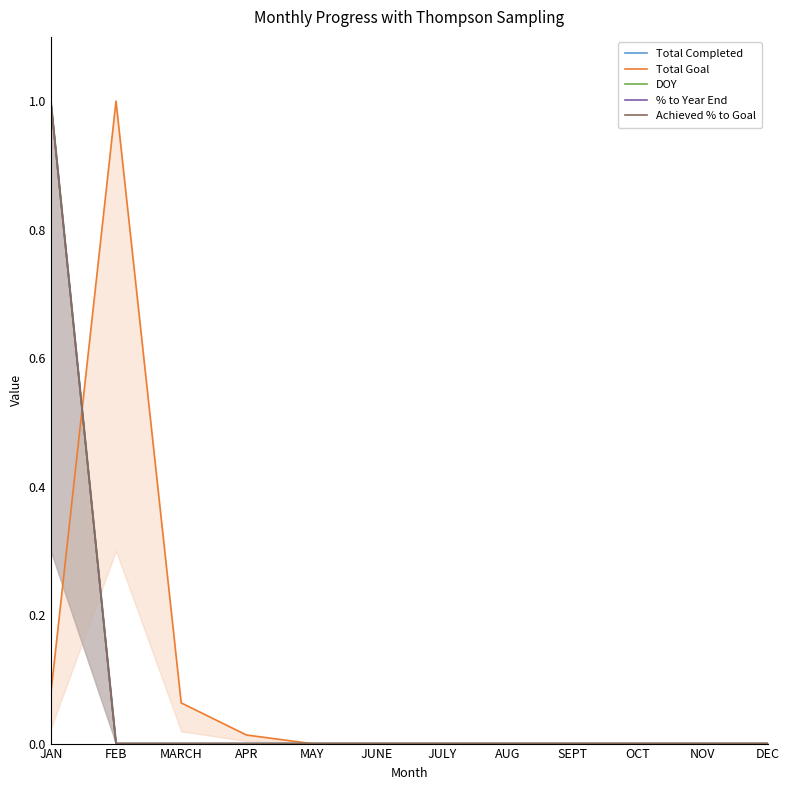

Reading left to right, transcribe all the data shown in this chart.

Total Completed: JAN=1.0	FEB=0.0	MARCH=0.0	APR=0.0	MAY=0.0	JUNE=0.0	JULY=0.0	AUG=0.0	SEPT=0.0	OCT=0.0	NOV=0.0	DEC=0.0
Total Goal: JAN=0.1	FEB=1.0	MARCH=0.1	APR=0.0	MAY=0.0	JUNE=0.0	JULY=0.0	AUG=0.0	SEPT=0.0	OCT=0.0	NOV=0.0	DEC=0.0
DOY: JAN=1.0	FEB=0.0	MARCH=0.0	APR=0.0	MAY=0.0	JUNE=0.0	JULY=0.0	AUG=0.0	SEPT=0.0	OCT=0.0	NOV=0.0	DEC=0.0
% to Year End: JAN=1.0	FEB=0.0	MARCH=0.0	APR=0.0	MAY=0.0	JUNE=0.0	JULY=0.0	AUG=0.0	SEPT=0.0	OCT=0.0	NOV=0.0	DEC=0.0
Achieved % to Goal: JAN=1.0	FEB=0.0	MARCH=0.0	APR=0.0	MAY=0.0	JUNE=0.0	JULY=0.0	AUG=0.0	SEPT=0.0	OCT=0.0	NOV=0.0	DEC=0.0